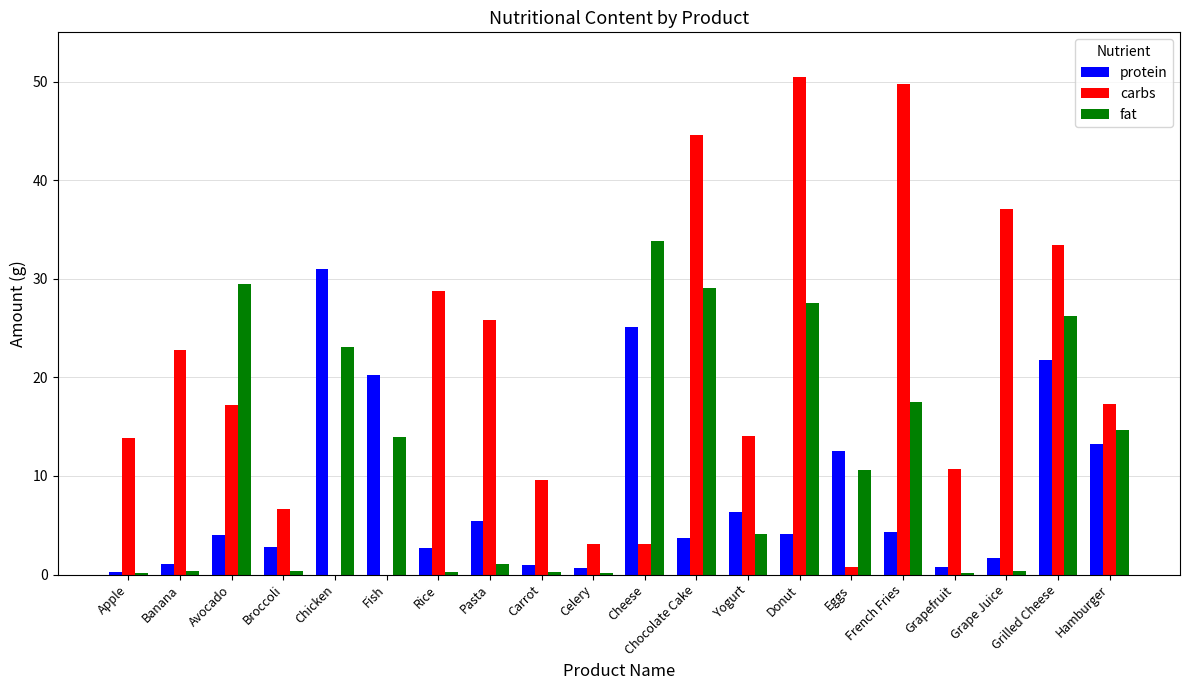

What is the sum of all fat values?

233.2